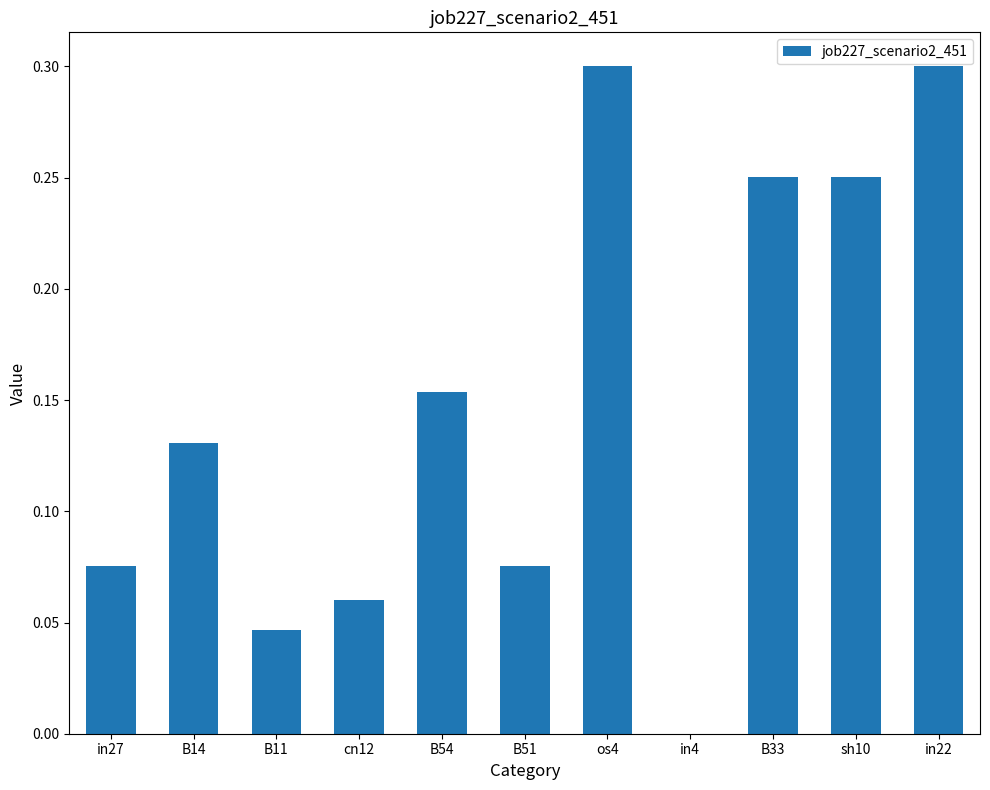

Count the values in the range 0 to 1.

11